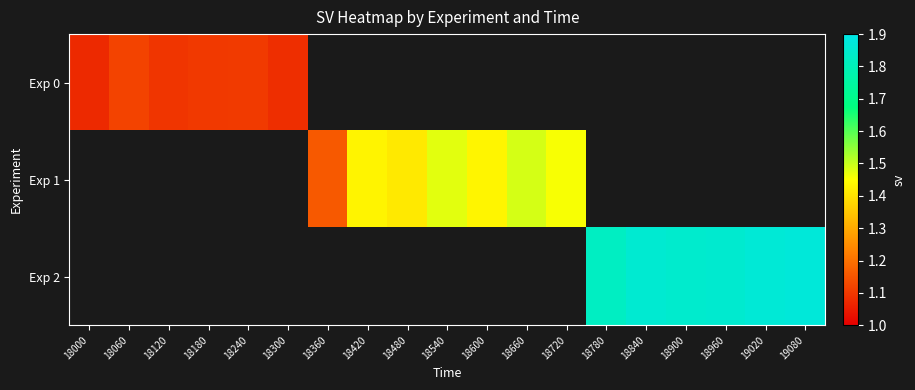

How many data points does each series have?

19